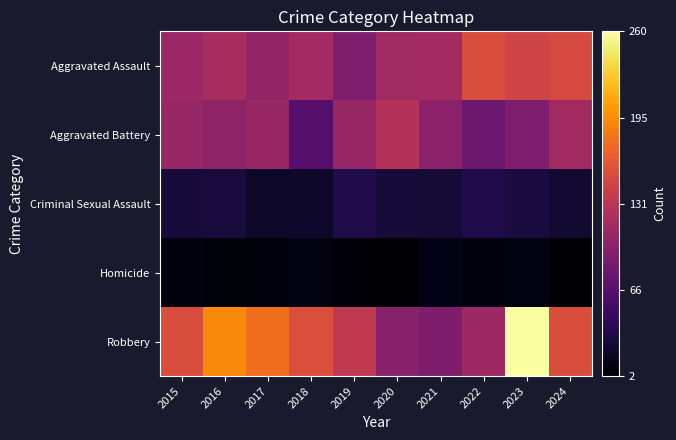

Reading right to left, list all the values displayed in this chart.

Aggravated Assault: 2024=151	2023=146	2022=154	2021=115	2020=113	2019=92	2018=115	2017=105	2016=118	2015=110
Aggravated Battery: 2024=114	2023=92	2022=81	2021=100	2020=125	2019=108	2018=67	2017=108	2016=102	2015=108
Criminal Sexual Assault: 2024=25	2023=31	2022=35	2021=27	2020=28	2019=35	2018=22	2017=21	2016=30	2015=29
Homicide: 2024=4	2023=10	2022=9	2021=13	2020=2	2019=5	2018=10	2017=8	2016=7	2015=9
Robbery: 2024=154	2023=260	2022=111	2021=91	2020=97	2019=135	2018=155	2017=178	2016=194	2015=154